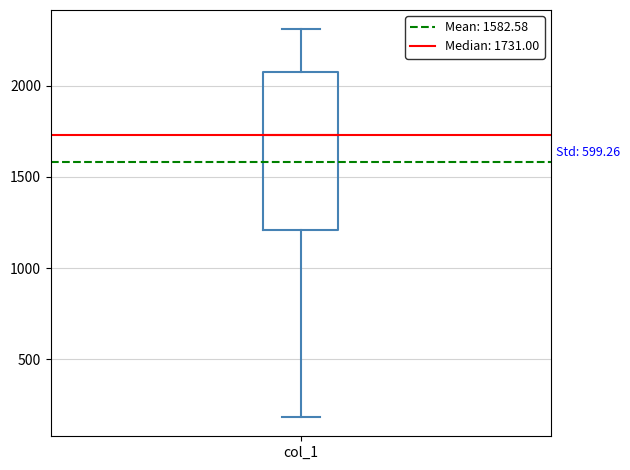

Transcribe this box plot: give where the median line is, the range the box spans, and where the two whiskers end, as read against the y-axis. The values are not printed on the chart, so give them approximately, as read against the axis.

median 1750, box 1200 to 2100, whiskers 200 to 2300